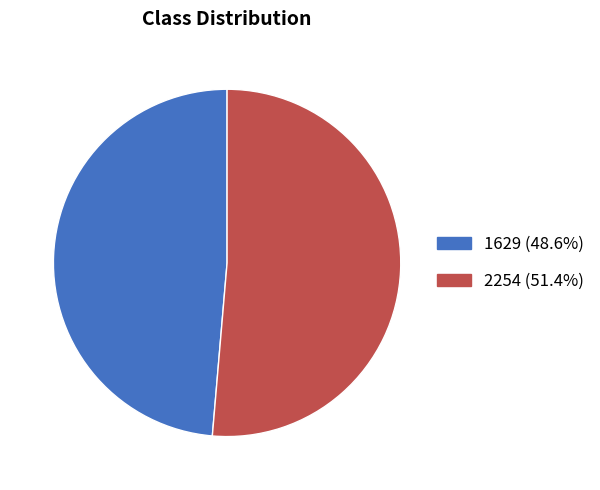

Between 1629 and 2254, which is larger?

2254